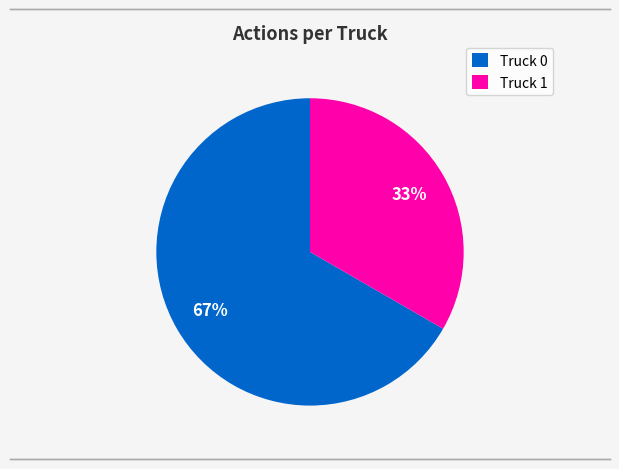

What is the majority slice?

Truck 0